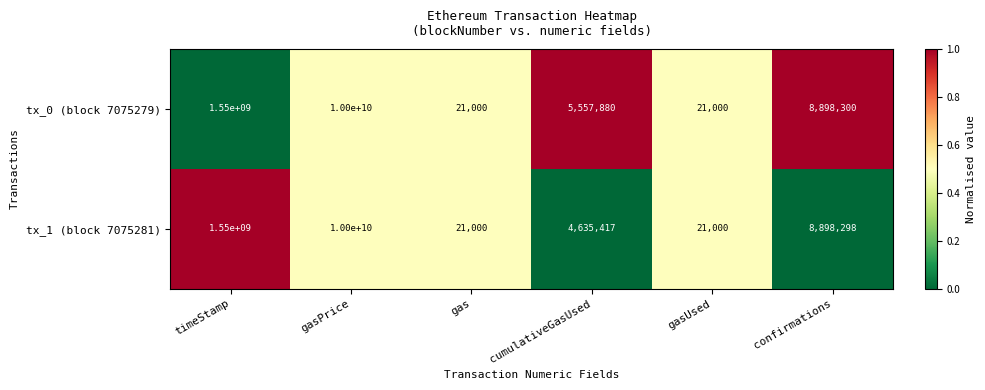

Rank the series at cumulativeGasUsed from lowest to highest value.

tx_1 (block 7075281), tx_0 (block 7075279)